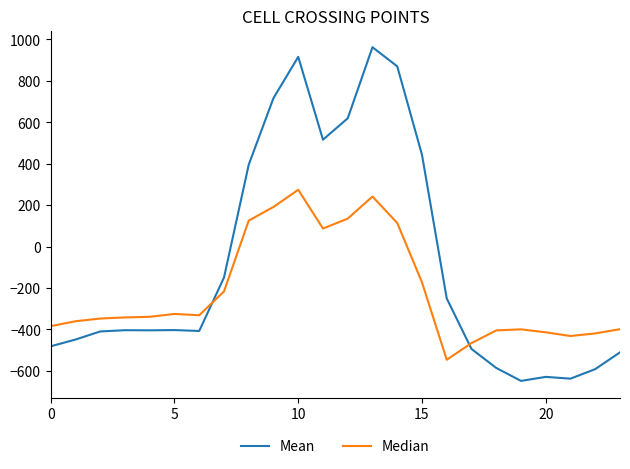

What is the average value of the Median series?

-214.3